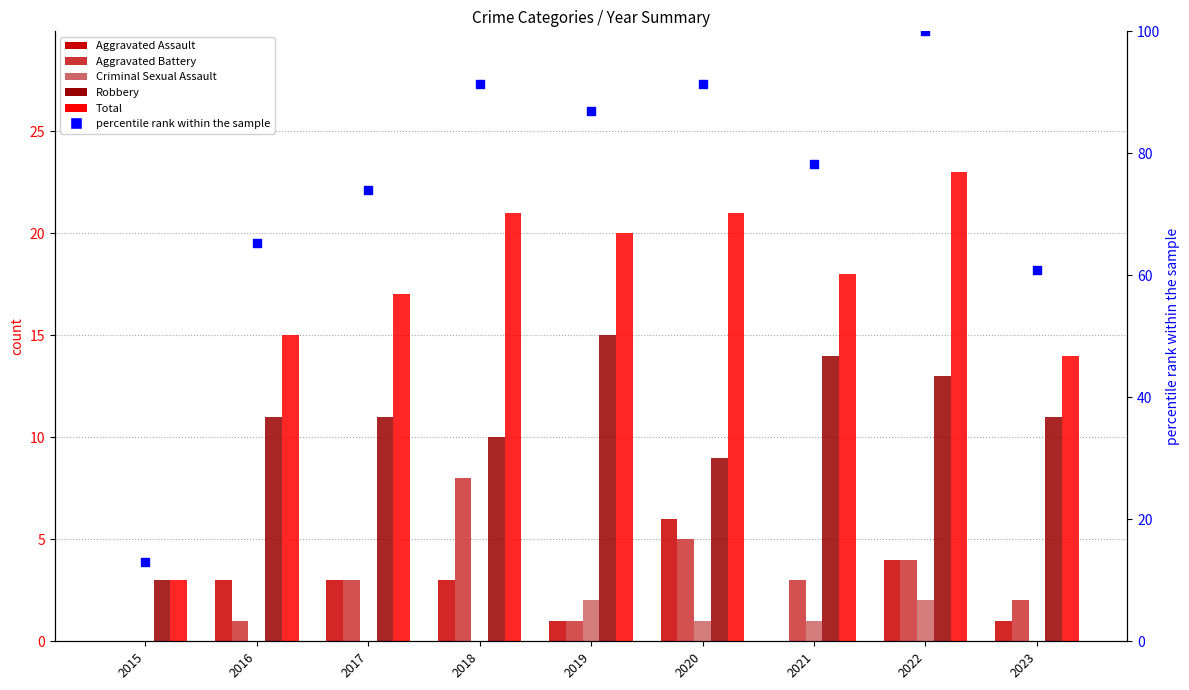

Is the value of Aggravated Assault at 2016 greater than the value of Aggravated Battery at 2023?

Yes